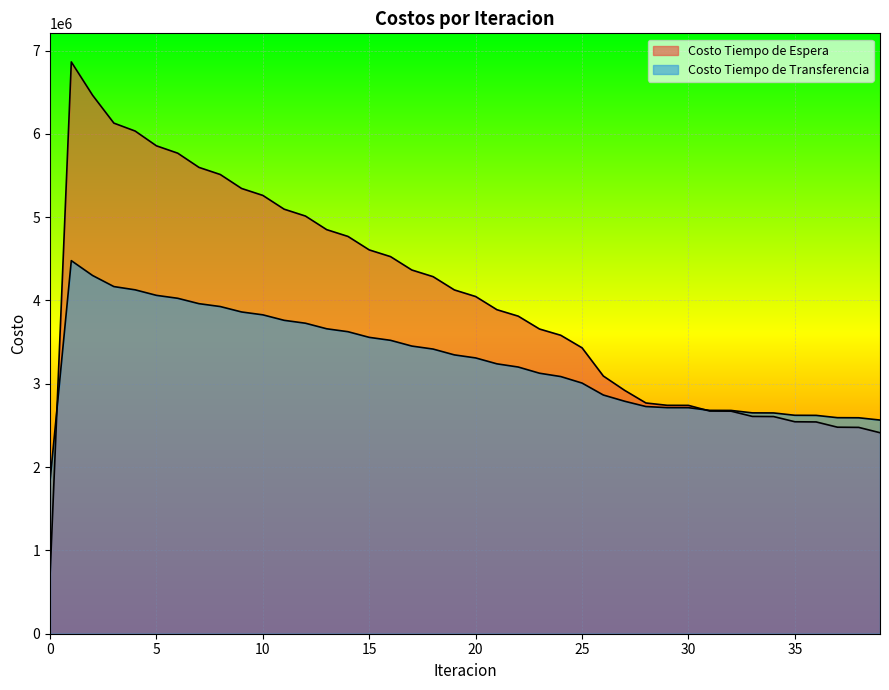

What is the value of the Costo Tiempo de Espera point at the 35th from the left?

2606573.8